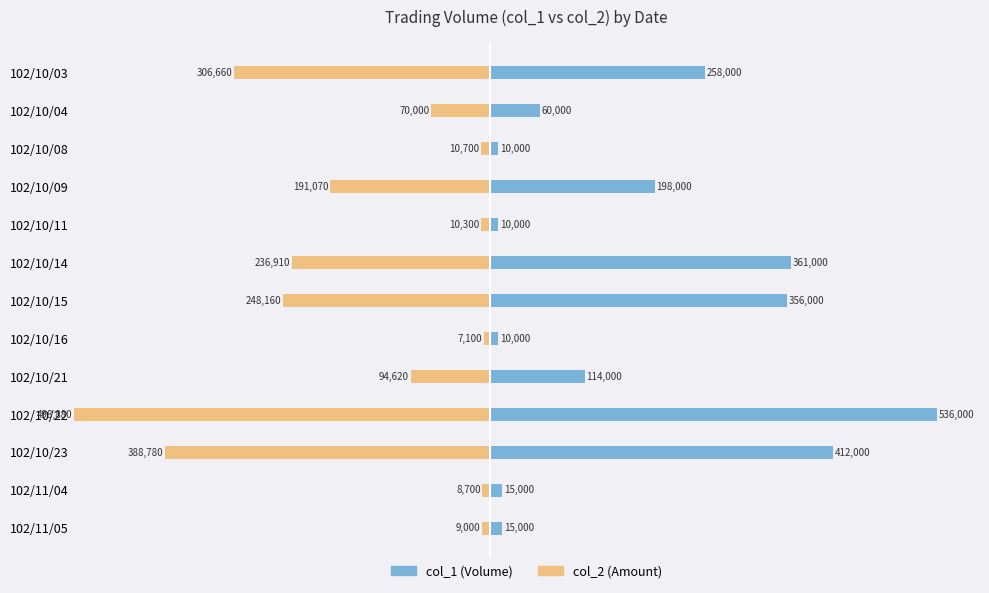

Are the bars horizontal?

Yes